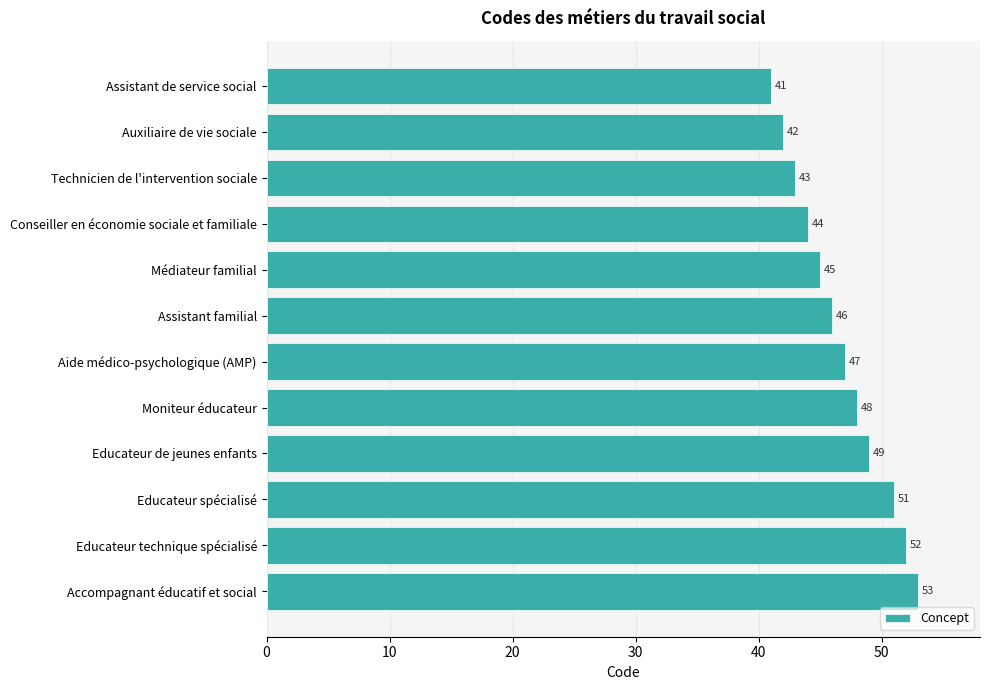

What is the change in value from Educateur de jeunes enfants to Educateur technique spécialisé?

+3